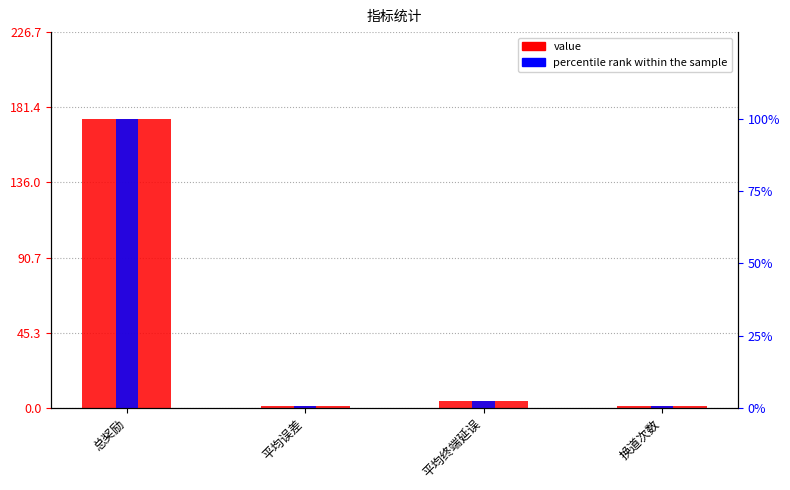

List the labels in order of percentile rank within the sample value, largest first.

总奖励, 平均终端延误, 平均误差, 换道次数